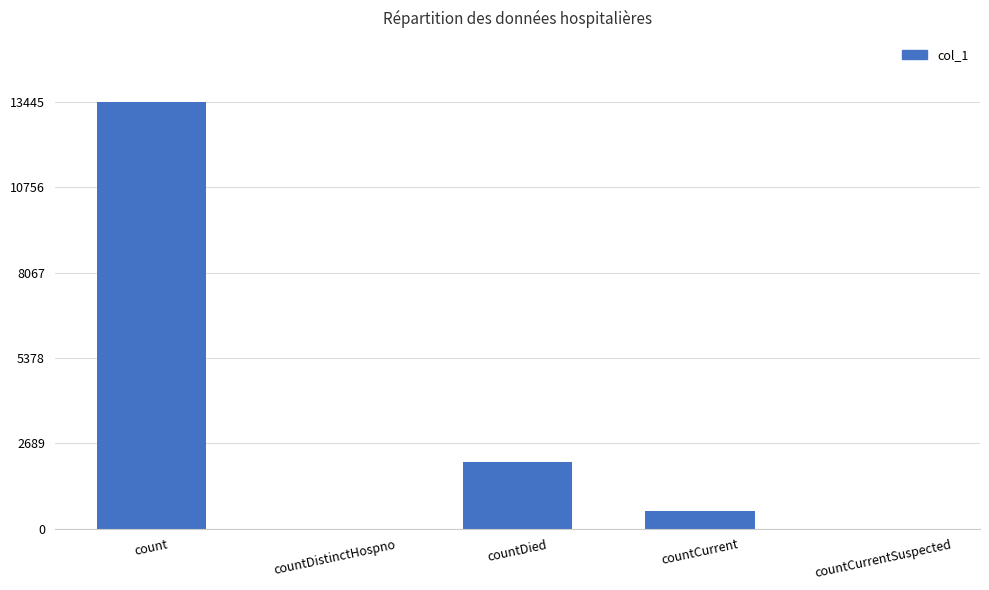

What is the sum of all values?

16079